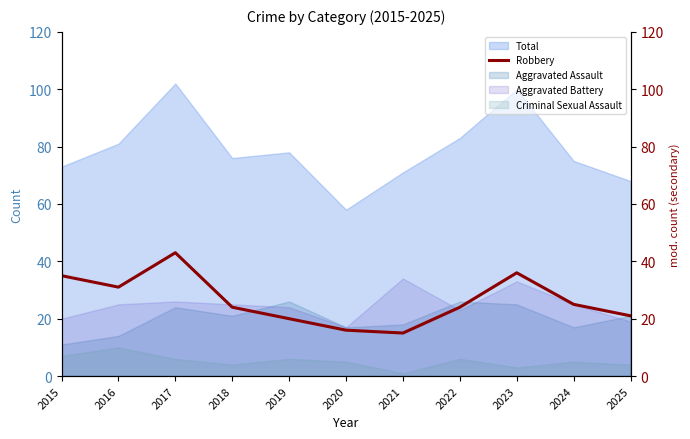

At which category does the data reach its first local peak?

2017